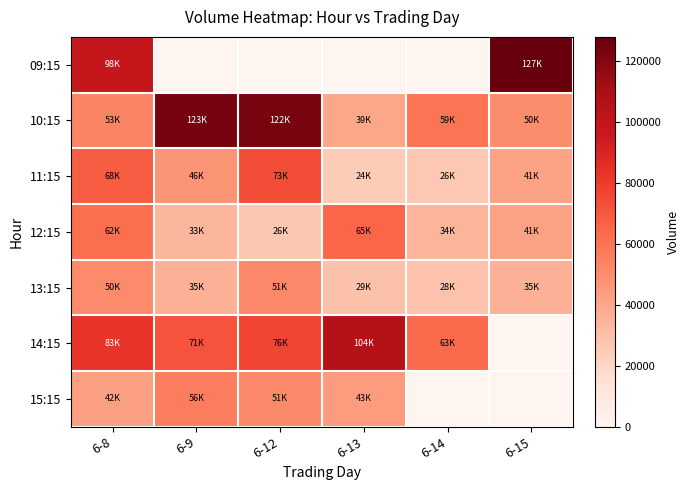

Reading right to left, list all the values displayed in this chart.

09:15: 6-15=127873	6-14=0	6-13=0	6-12=0	6-9=0	6-8=98541
10:15: 6-15=50001	6-14=59310	6-13=39480	6-12=122900	6-9=123673	6-8=53341
11:15: 6-15=41347	6-14=26347	6-13=24518	6-12=73473	6-9=46538	6-8=68336
12:15: 6-15=41578	6-14=34251	6-13=65212	6-12=26942	6-9=33549	6-8=62075
13:15: 6-15=35722	6-14=28867	6-13=29391	6-12=51854	6-9=35765	6-8=50491
14:15: 6-15=0	6-14=63443	6-13=104882	6-12=76108	6-9=71483	6-8=83105
15:15: 6-15=0	6-14=0	6-13=43990	6-12=51817	6-9=56289	6-8=42391